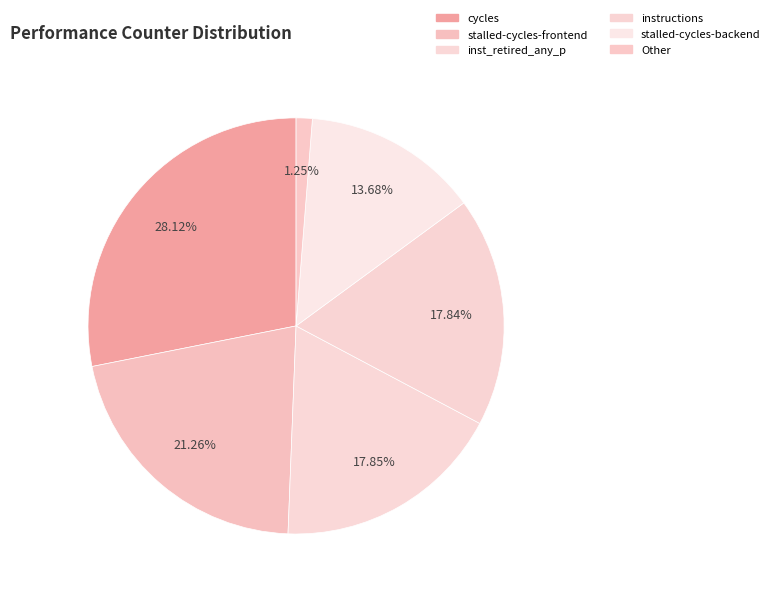

How many slices are in this pie chart?

6